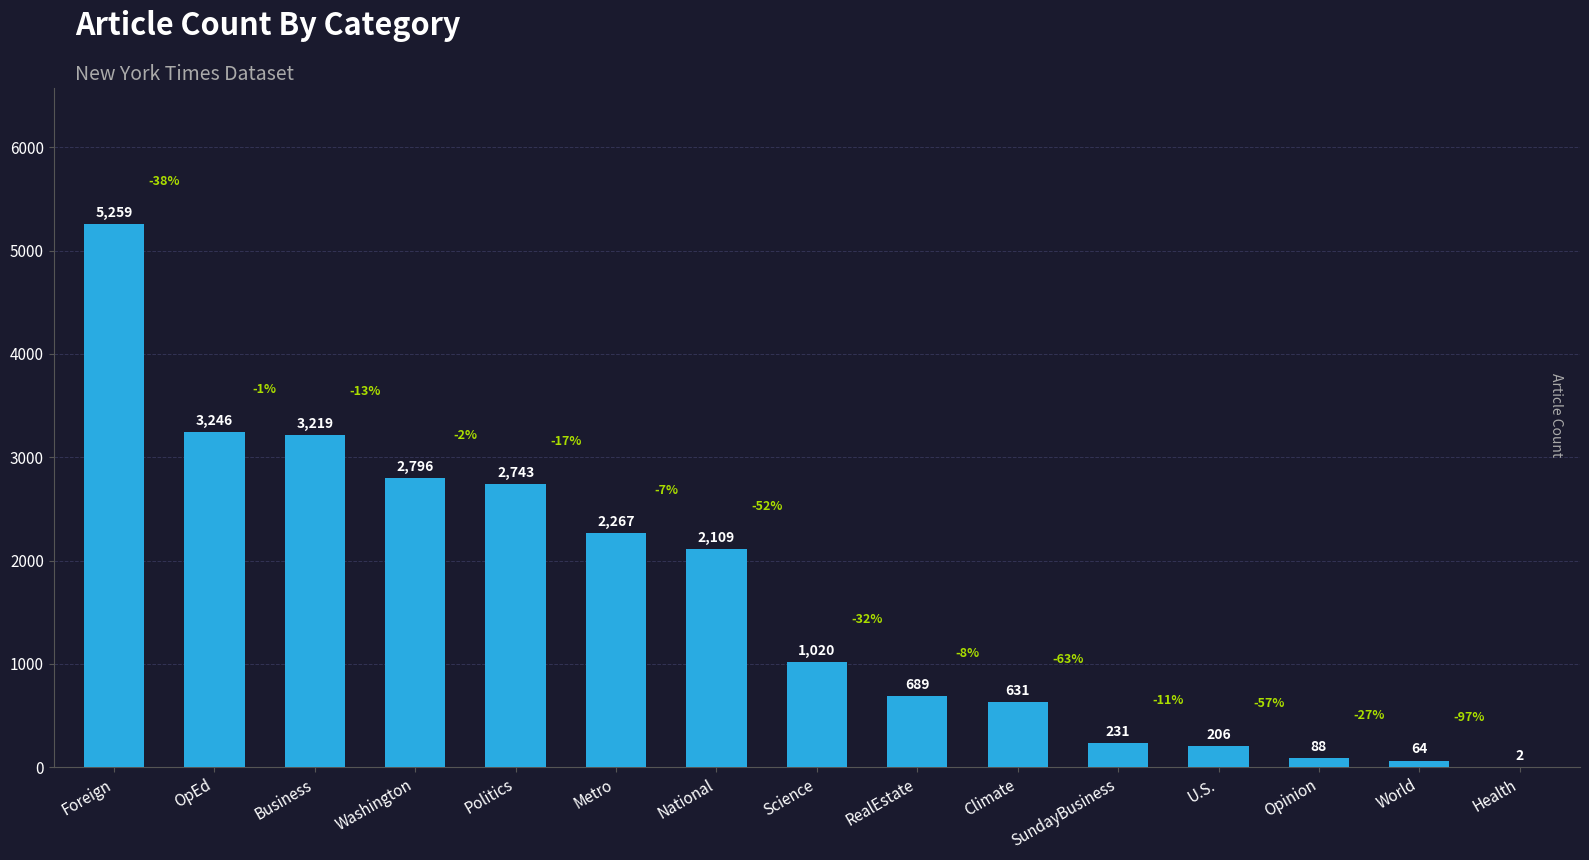

Which has a higher value, Climate or RealEstate?

RealEstate